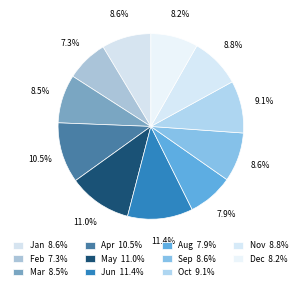

Which has a higher value, Dec or Nov?

Nov